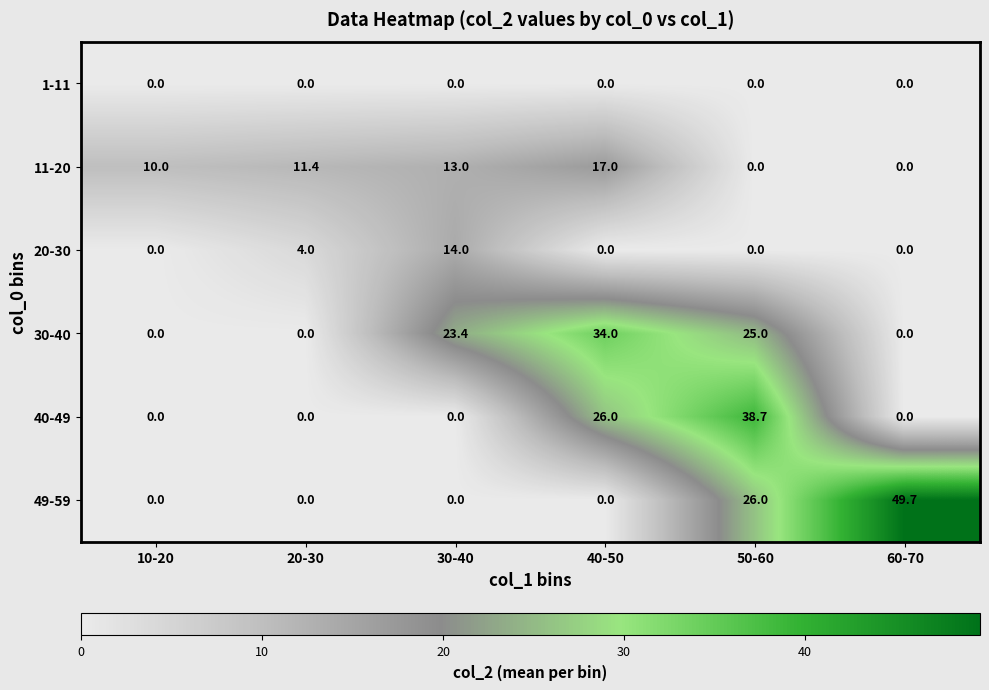

What is the total value across all series at 50-60?

89.7